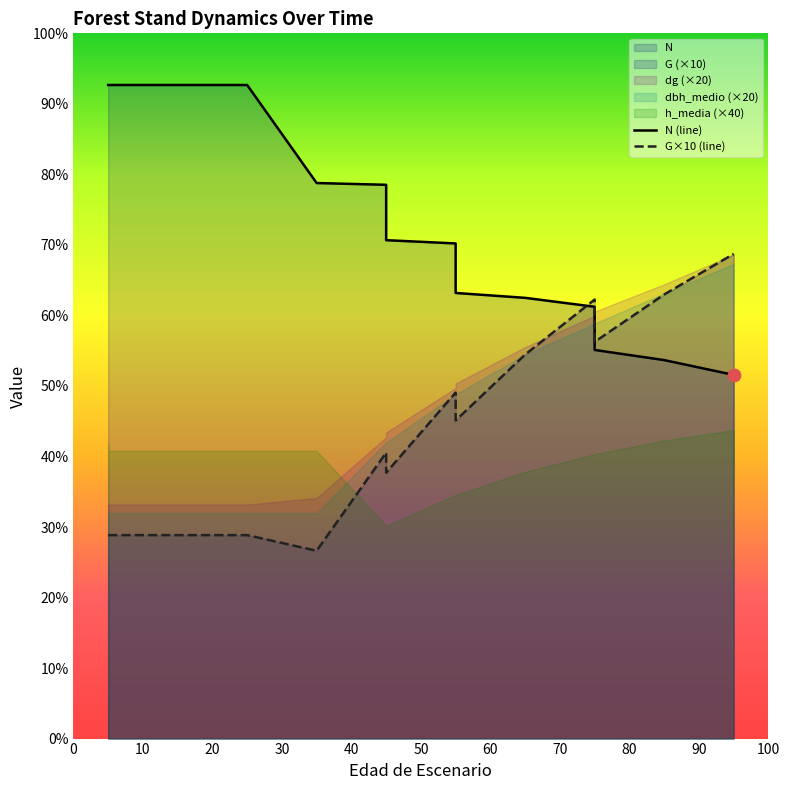

Which series has the largest total across all categories?

N (line)